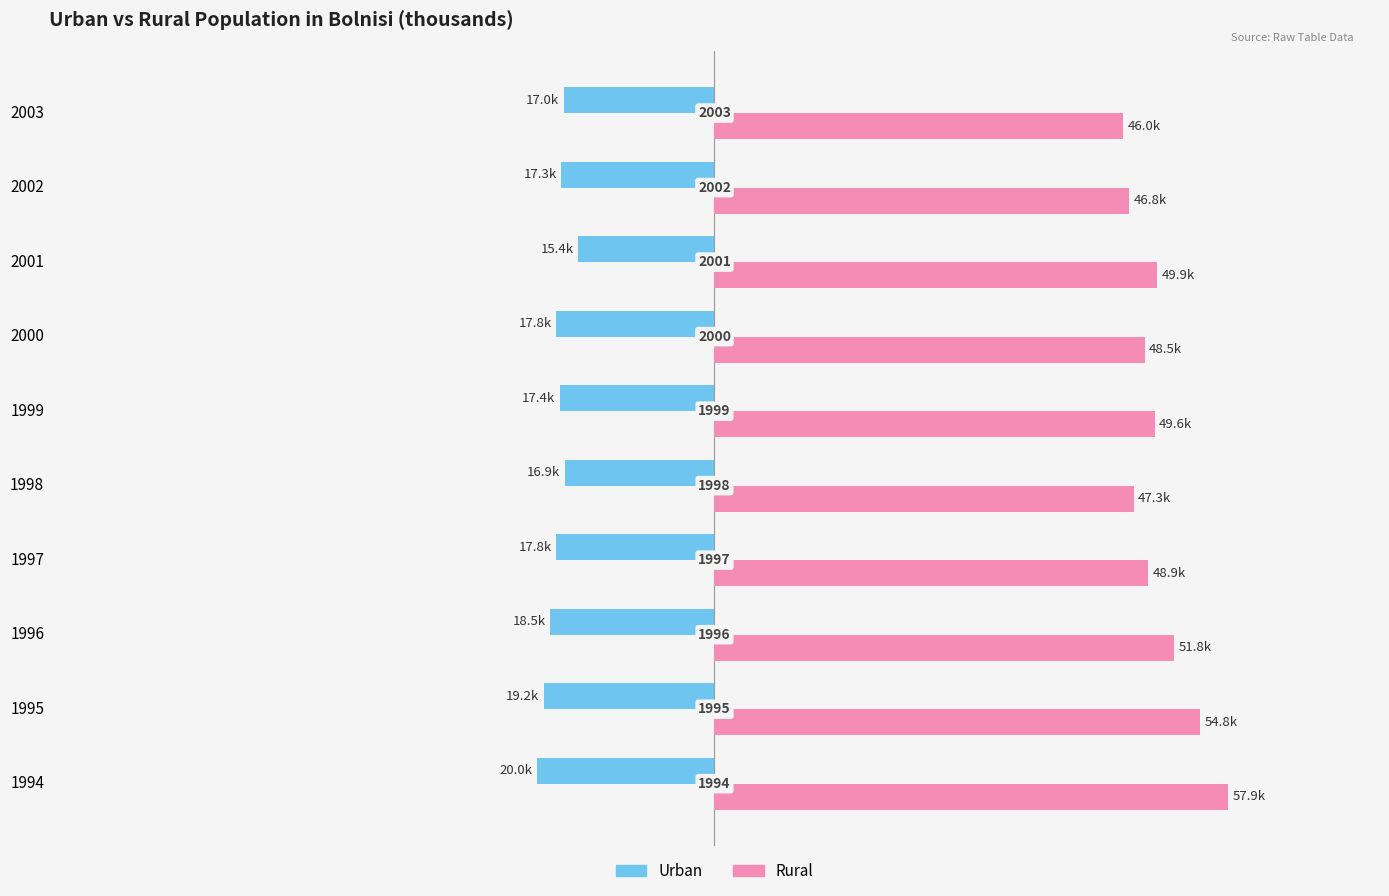

What are all the series names shown in the legend?

Urban, Rural